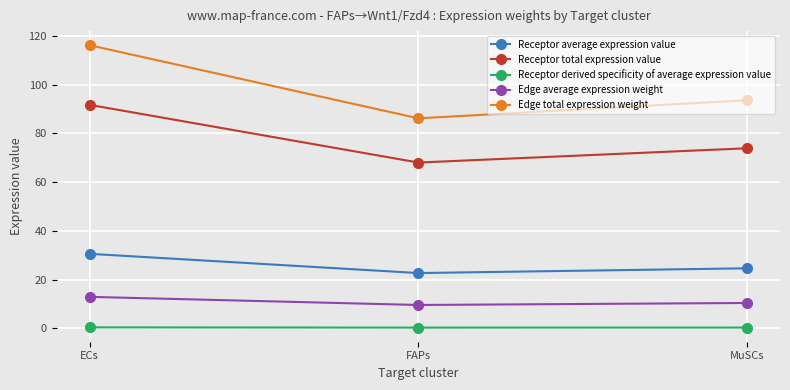

At which category does the chart reach its peak across all series?

ECs